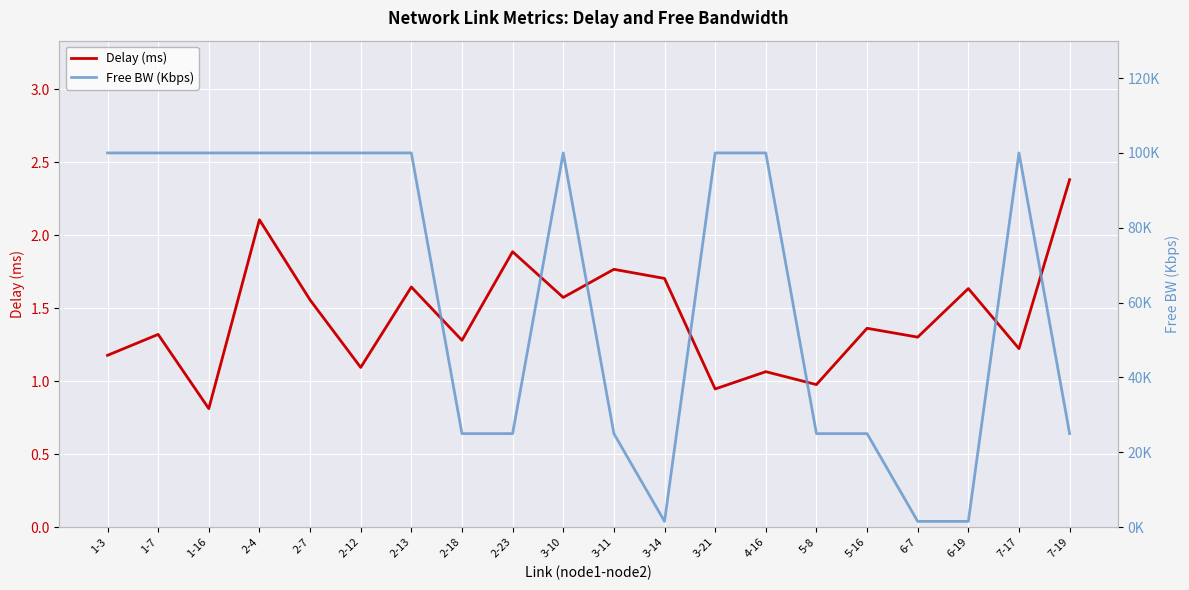

Between 2-18 and 3-11, which is larger?

3-11